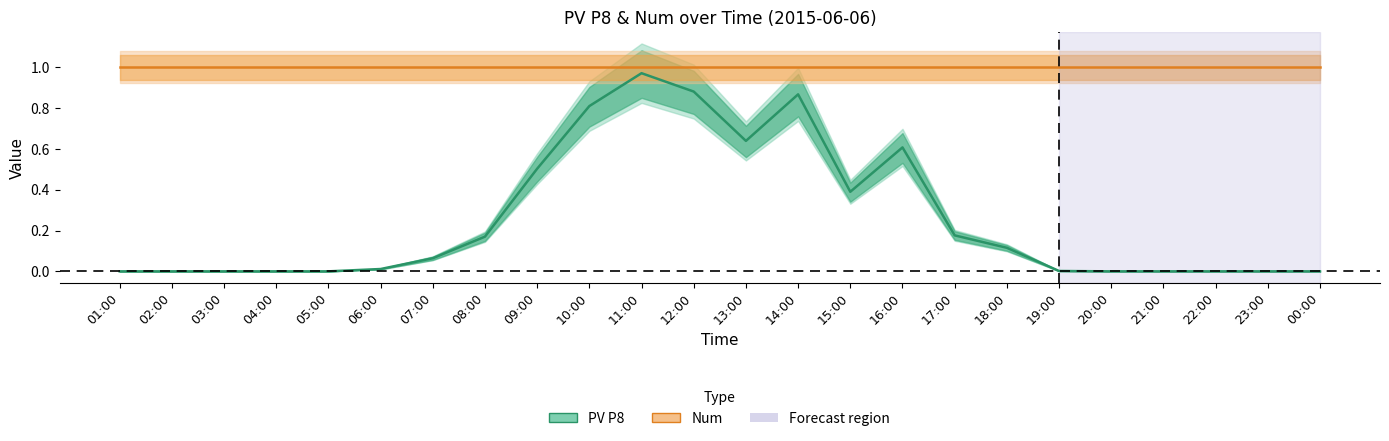

Which series has the widest spread of values?

PV P8